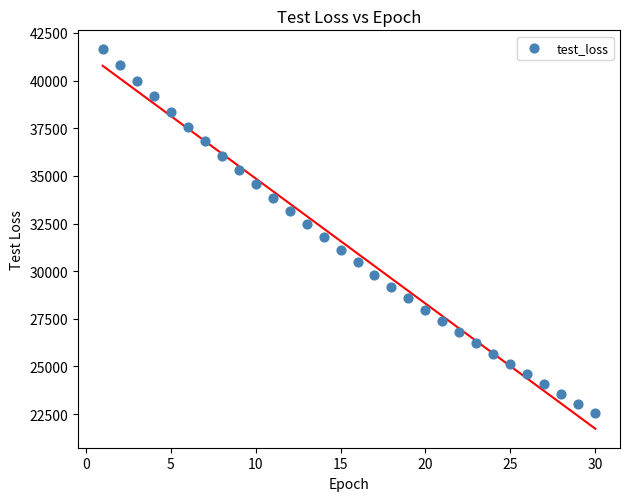

What is the range of X values (max minus min)?

29.0